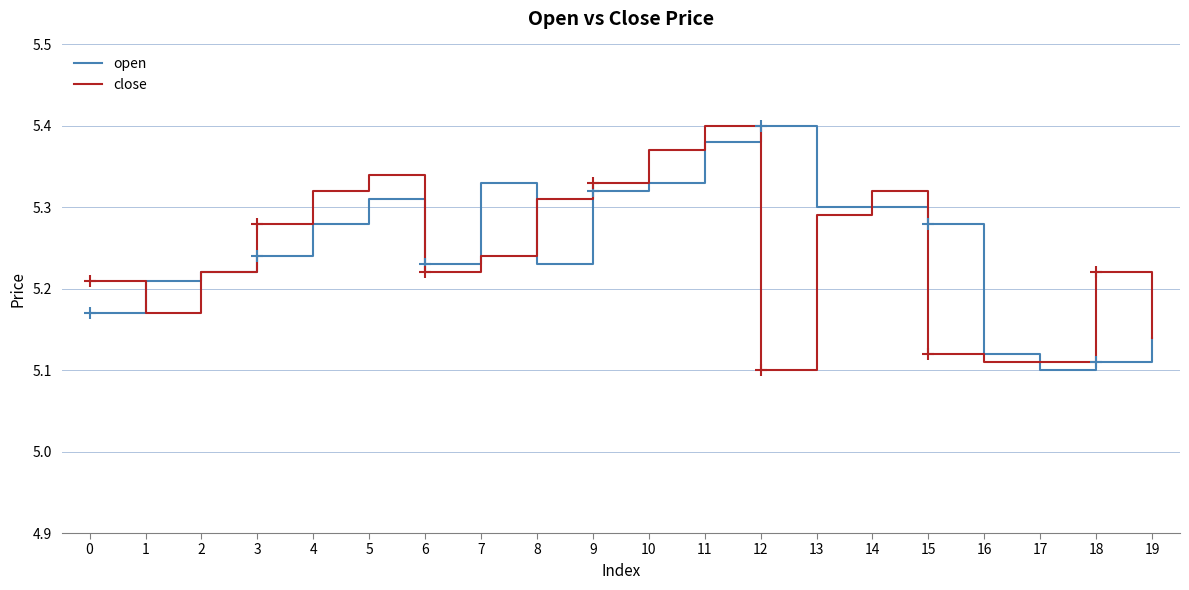

At 0, list the series in order from largest to smallest.

close, open